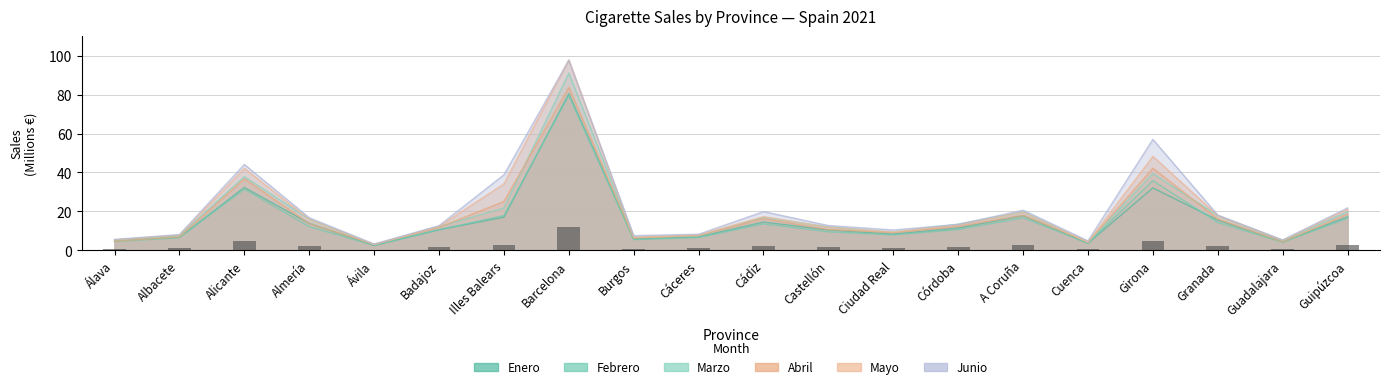

At how many categories does at least one series exceed 59?

1